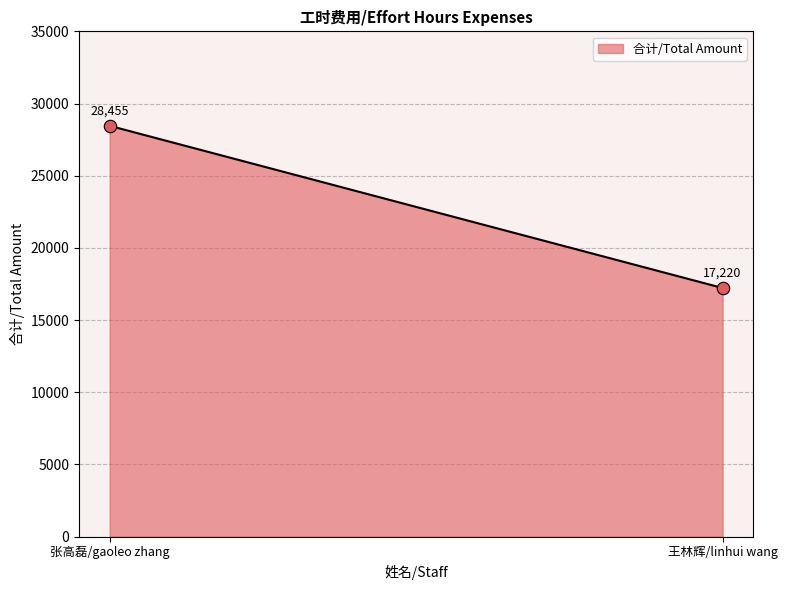

What is the minimum value shown in the chart?

17220.0